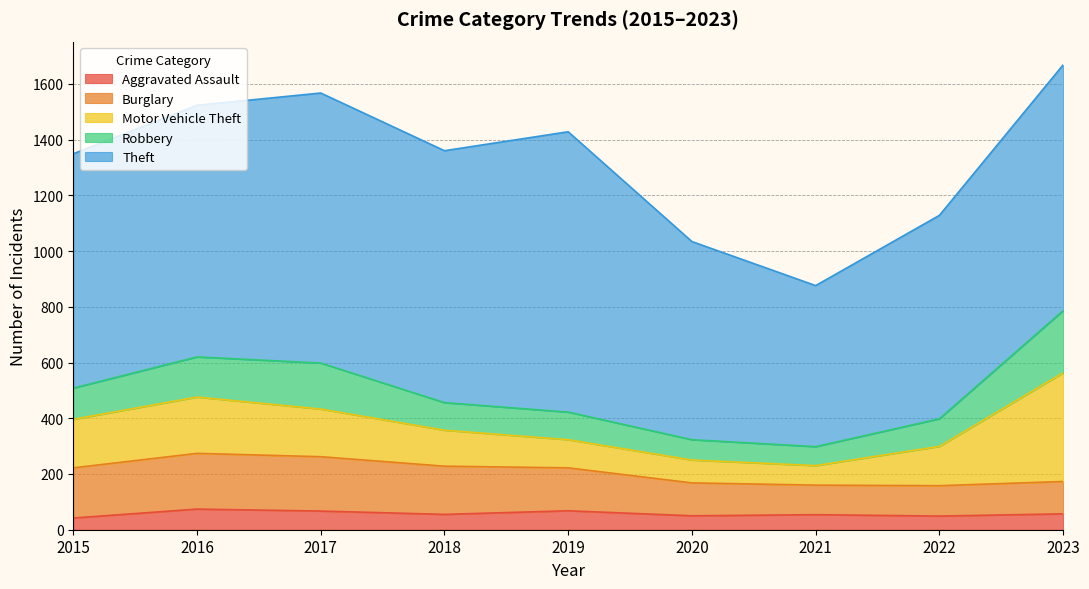

True or false: Burglary and Aggravated Assault cross at least once.

False